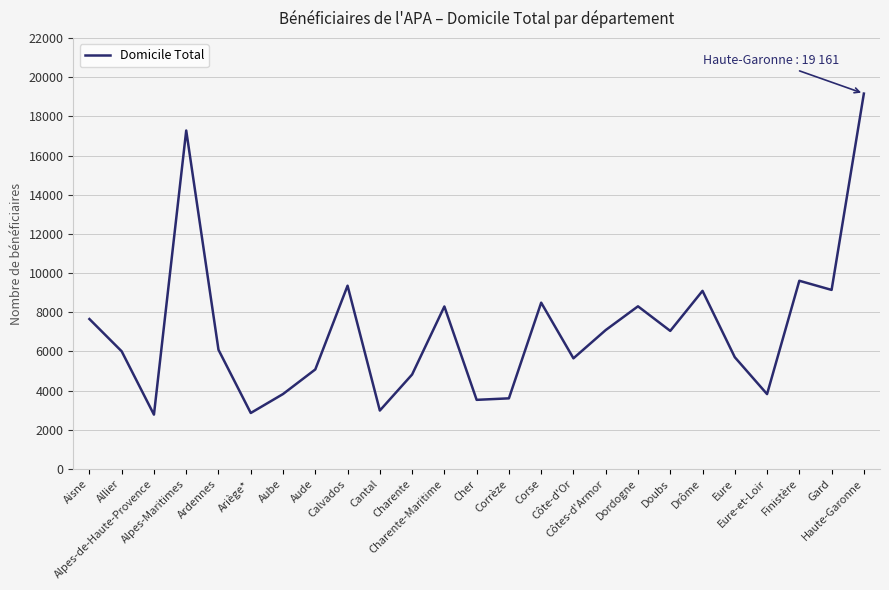

What is the difference between the maximum and minimum values?

16387